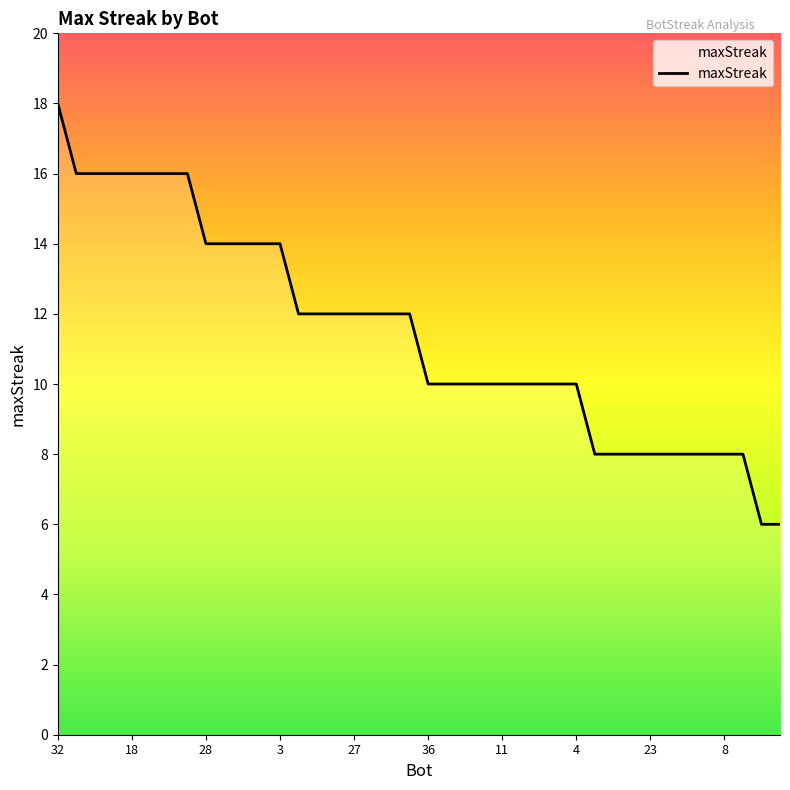

What is the smallest value displayed?

6